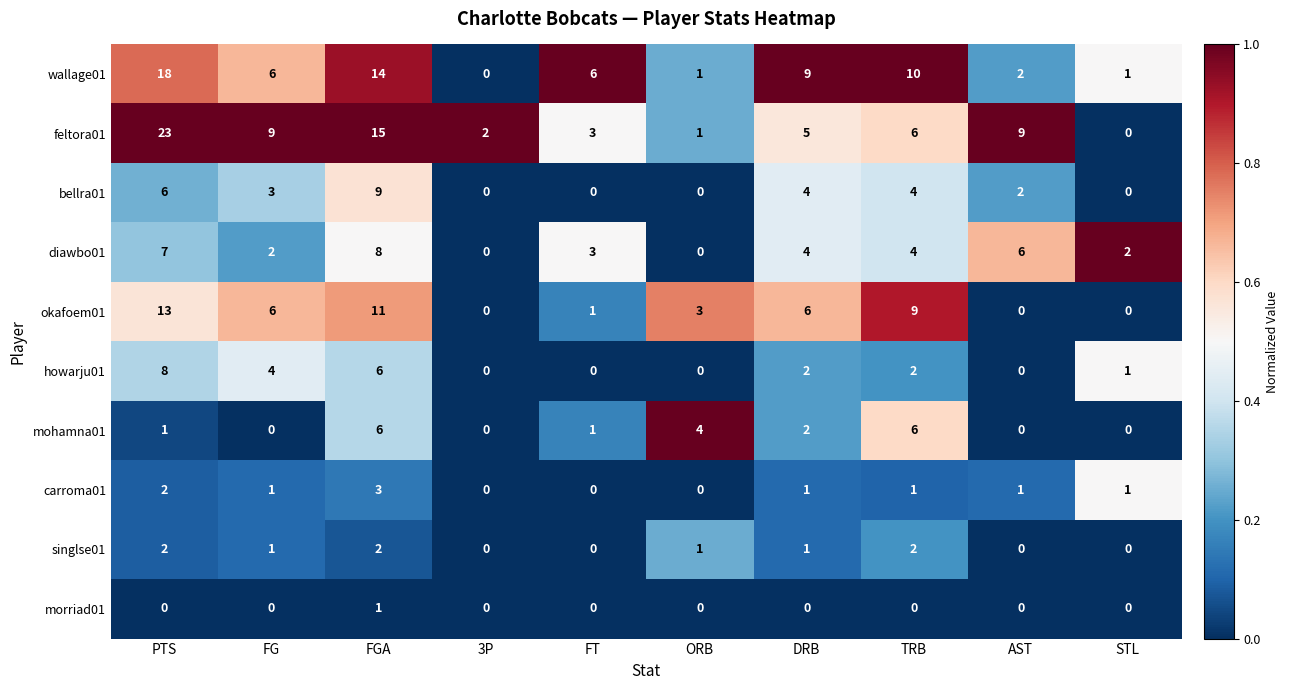

What is the total value across all series at STL?

5